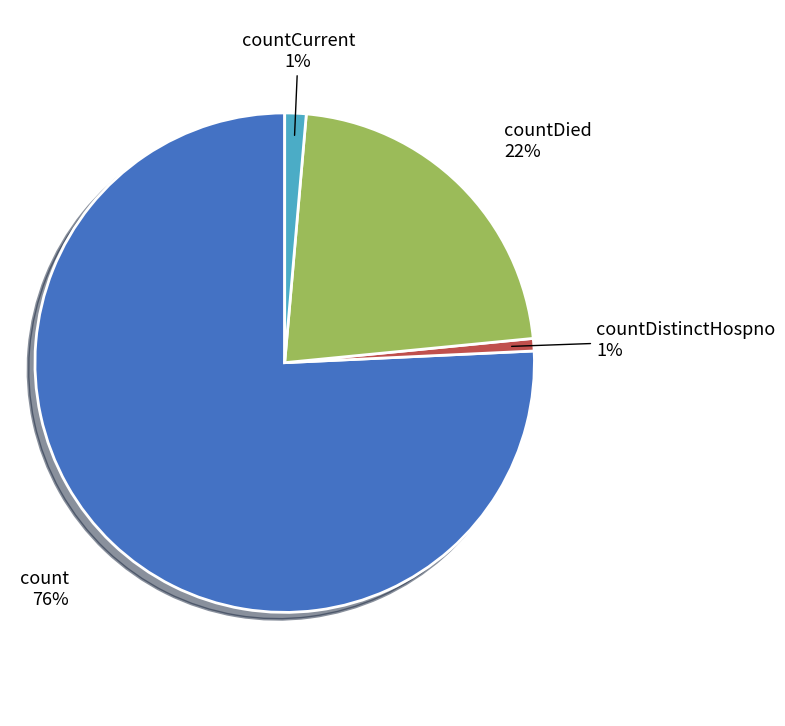

Do countDistinctHospno and count together represent more than half of the pie?

Yes